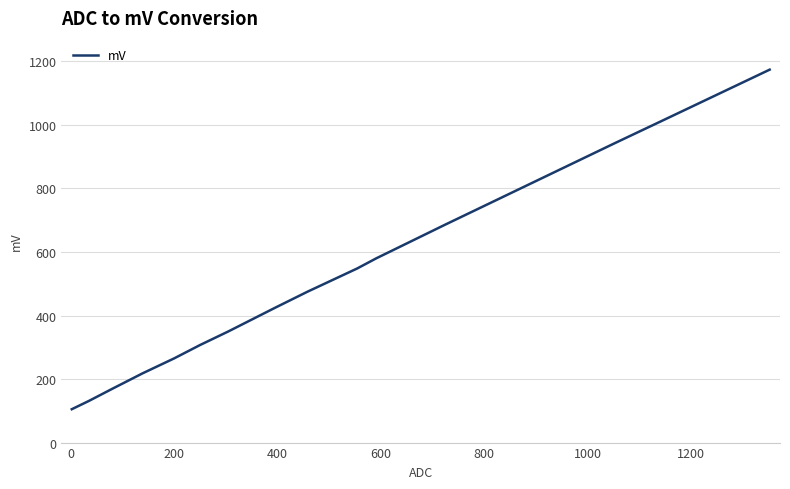

What is the maximum value shown in the chart?

1174